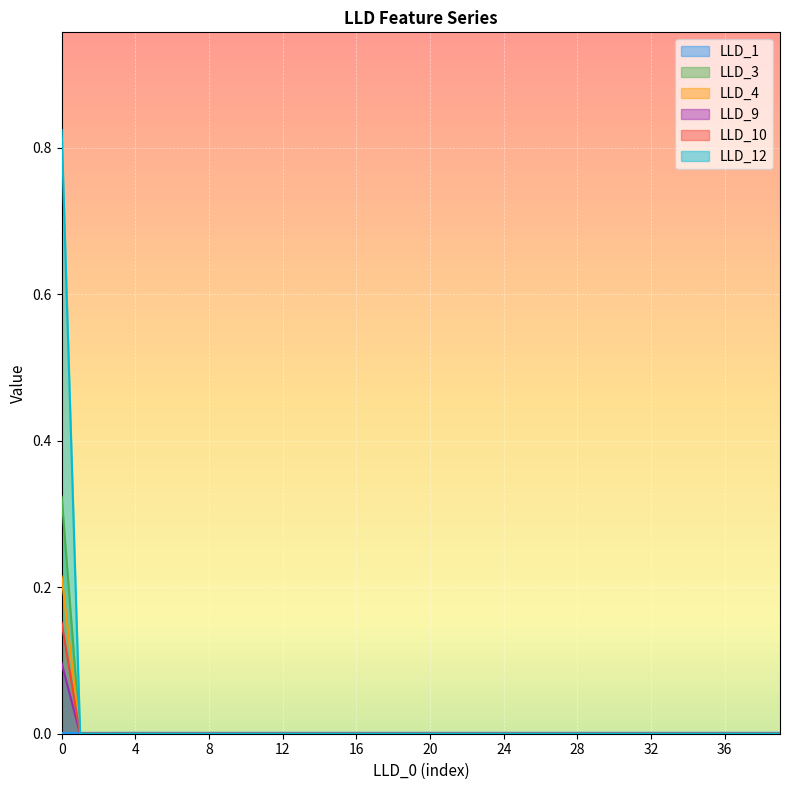

Where is LLD_3 nearest to the value 0?

1